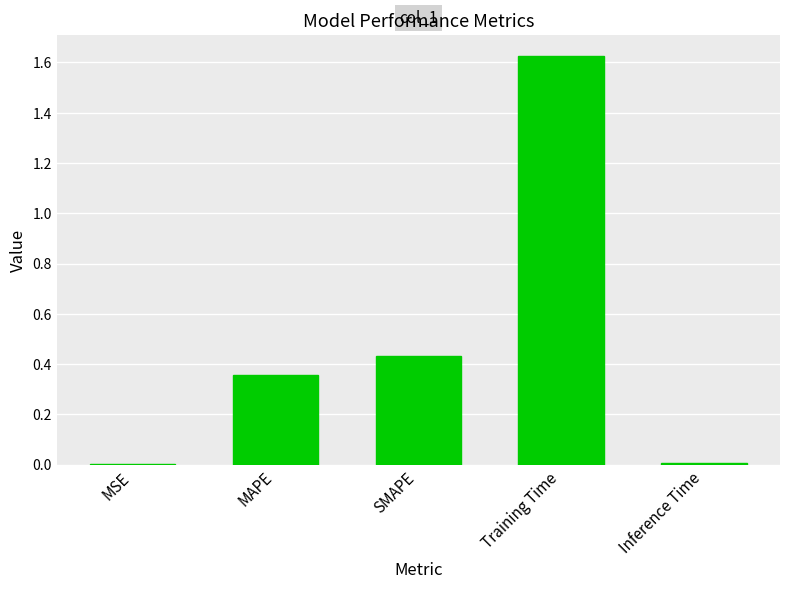

What is the sum of all values?

2.4